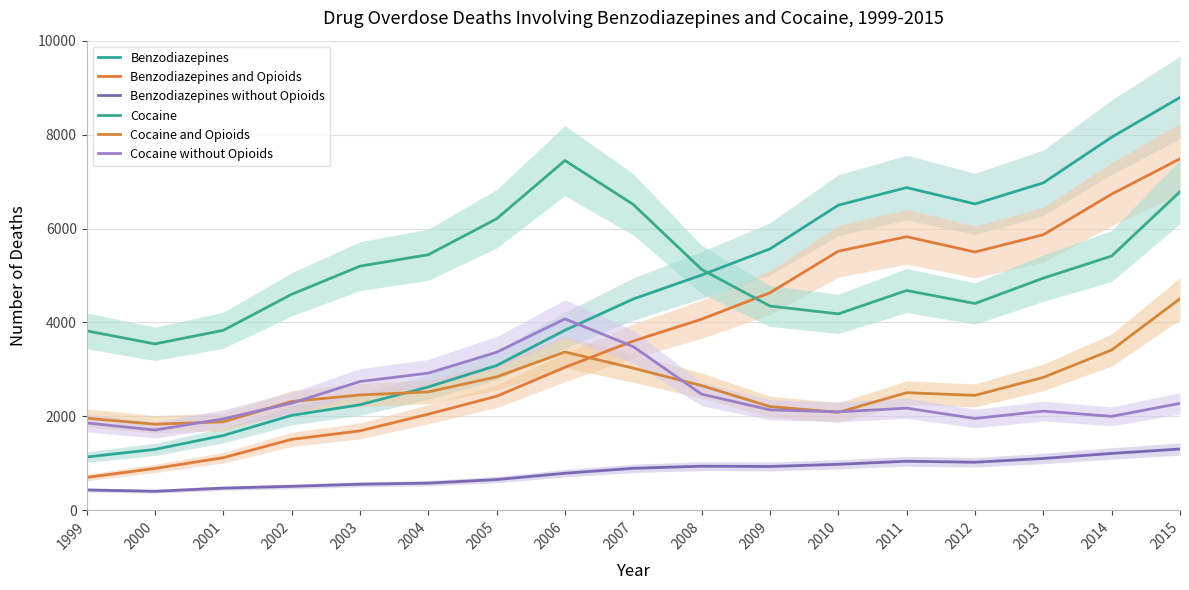

Between 2013 and 2002, which is larger?

2013